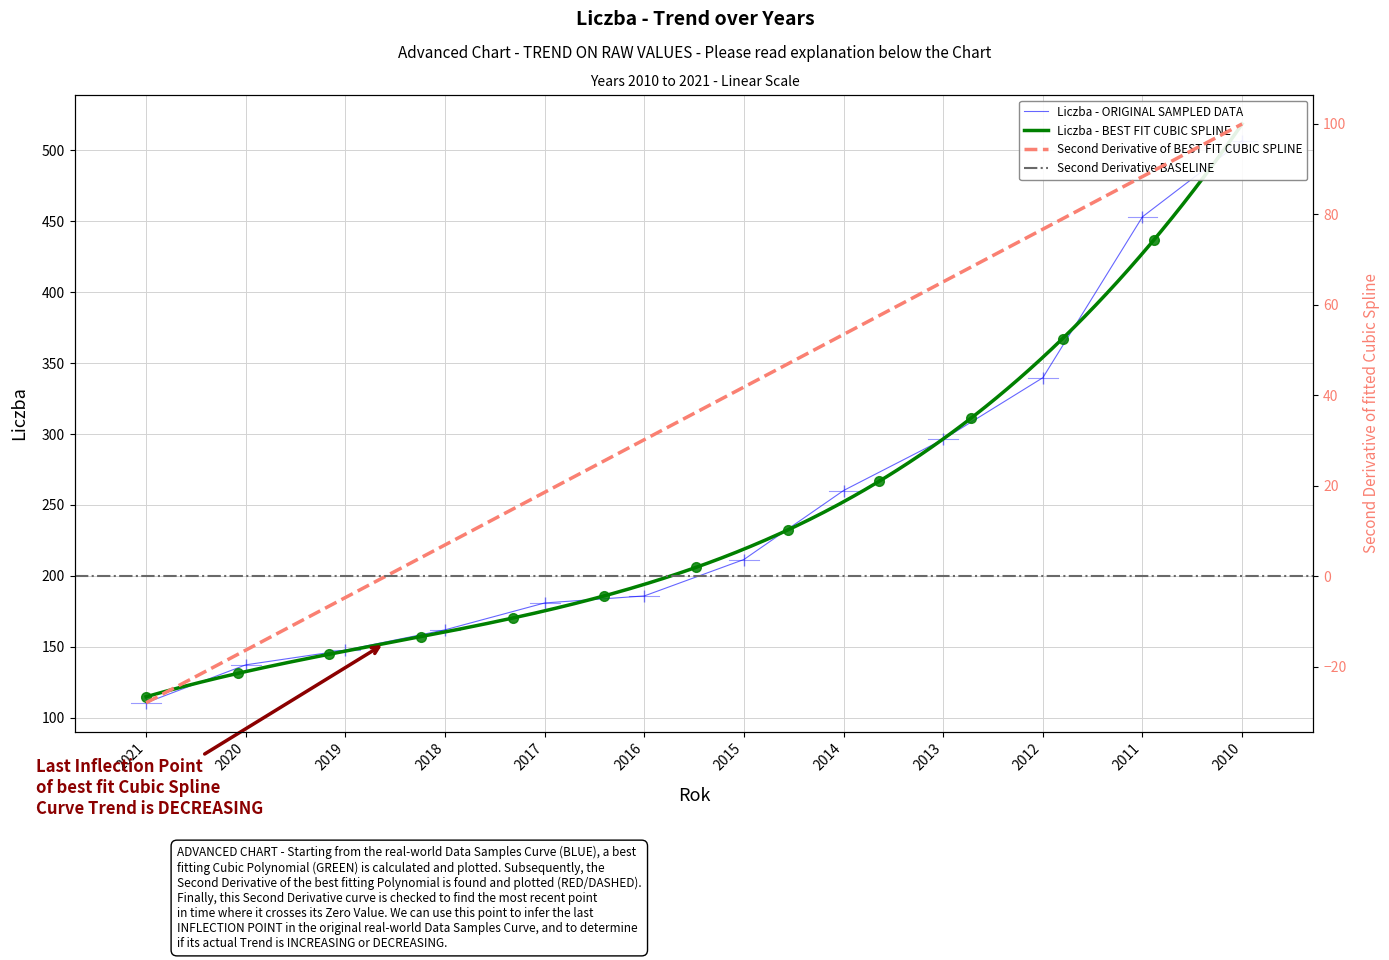

Rank the categories by value from highest to lowest.

2010, 2011, 2012, 2013, 2014, 2015, 2016, 2017, 2018, 2019, 2020, 2021